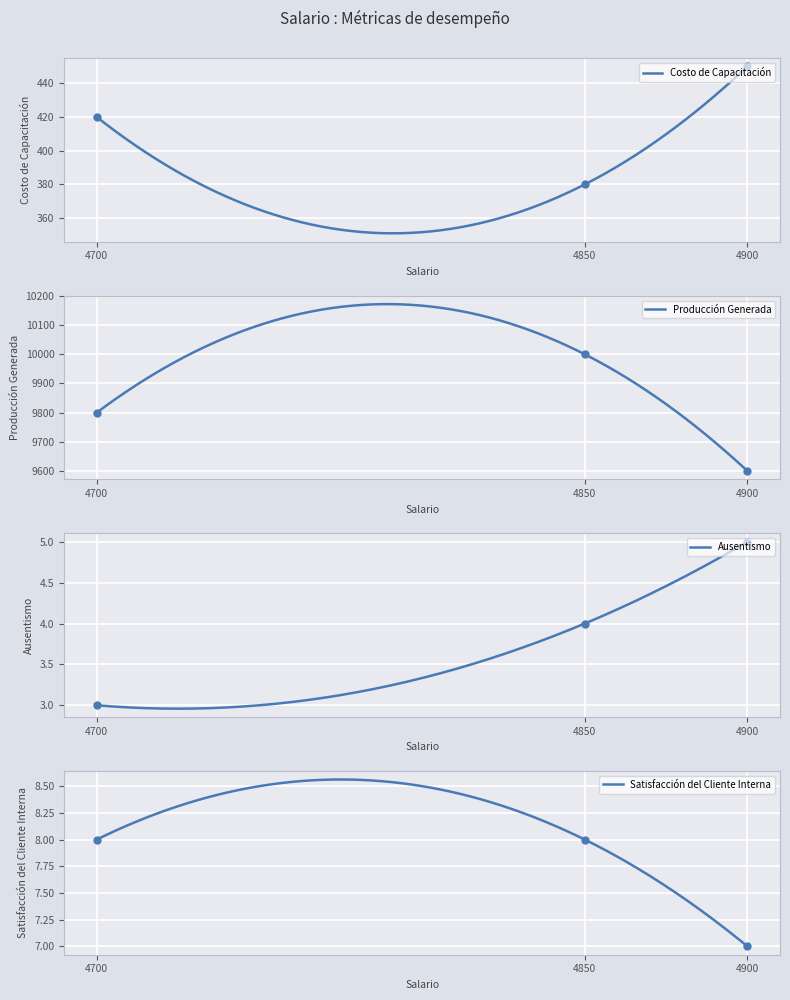

Which series reaches the maximum Y coordinate?

Producción Generada